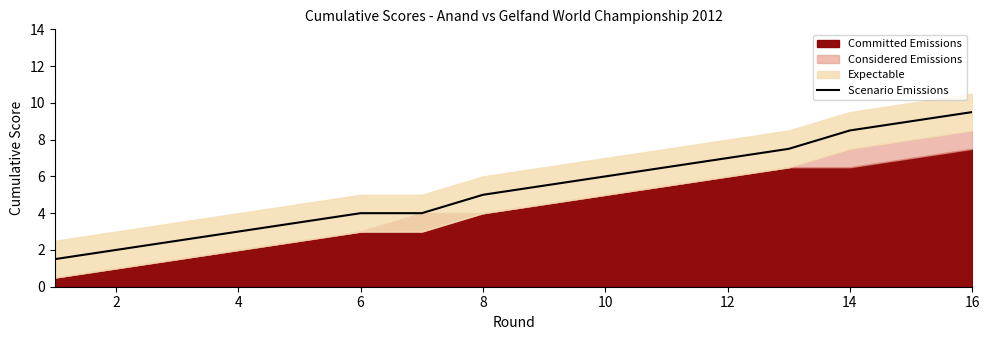

At which label does Scenario Emissions reach its peak?

16